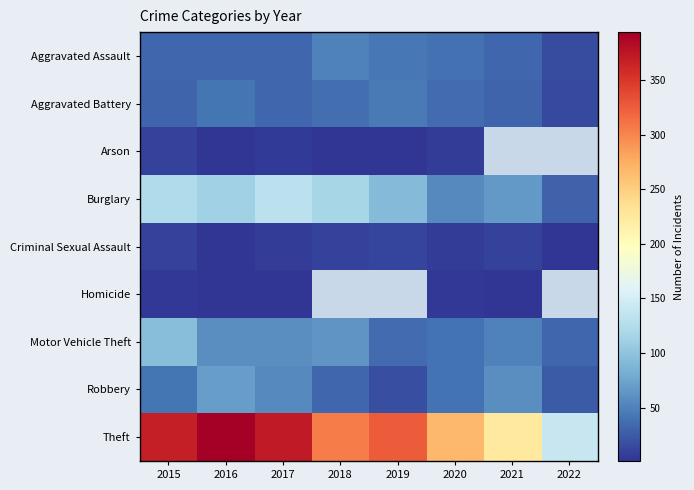

What is the highest value of the Arson series?

9.0